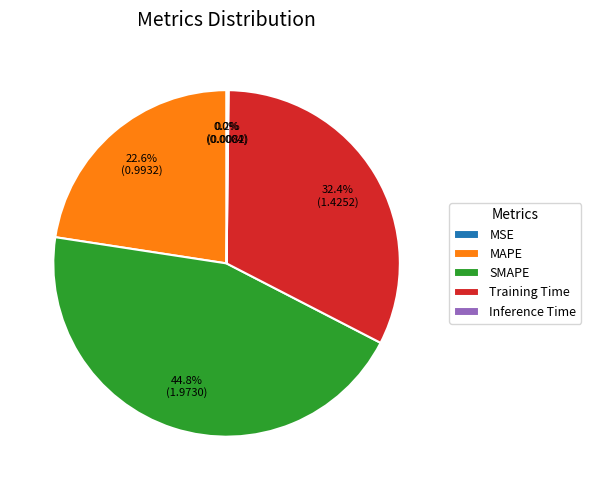

Does Training Time represent more than half of the total?

No